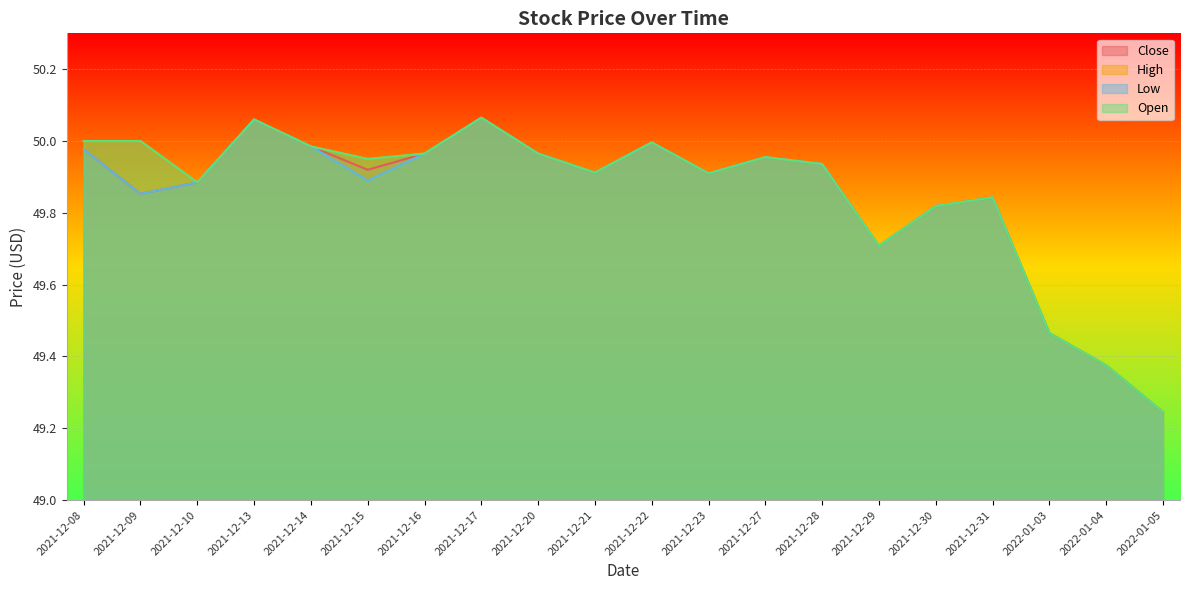

True or false: High has a value of 81.4 at 2021-12-08.

False